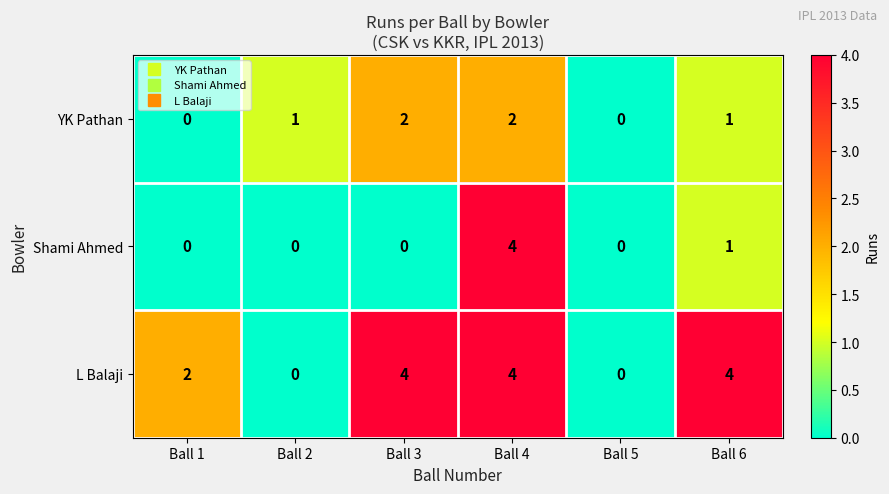

Between Ball 2 and Ball 3, which series saw the biggest shift?

L Balaji